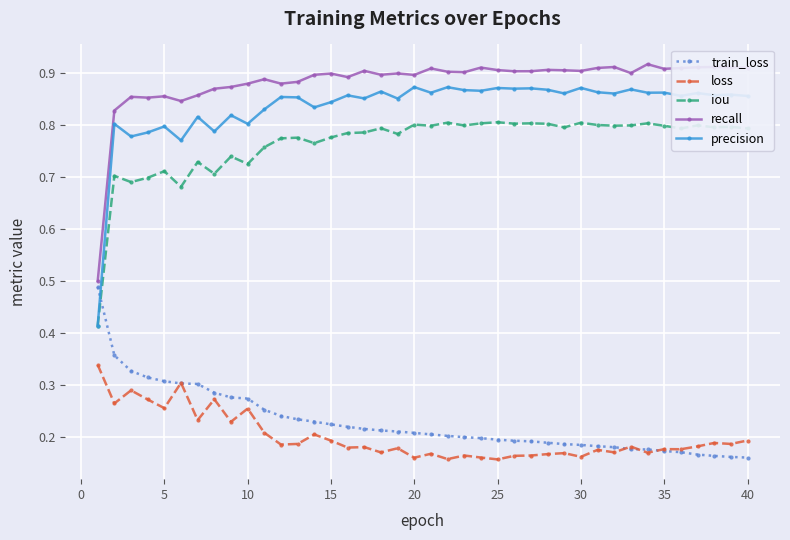

True or false: recall and precision cross at least once.

False